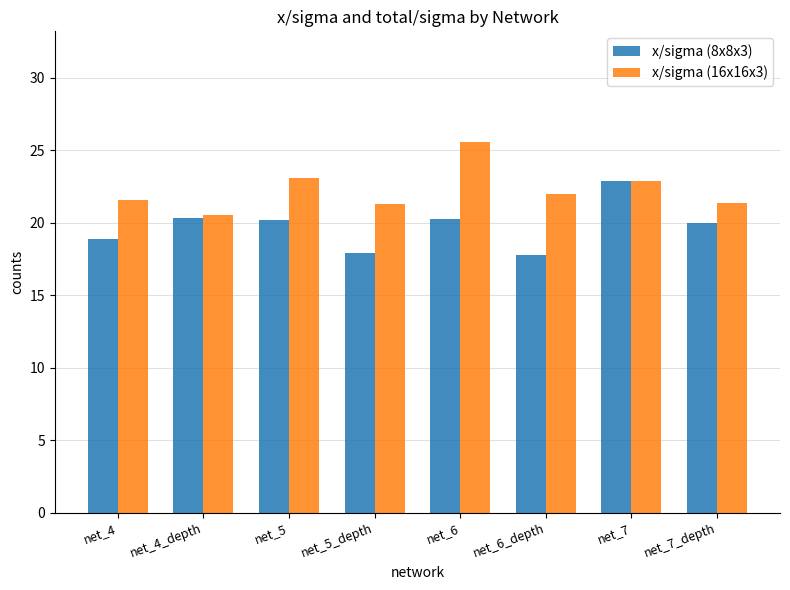

Which category has the lowest value in the x/sigma (16x16x3) series?

net_4_depth